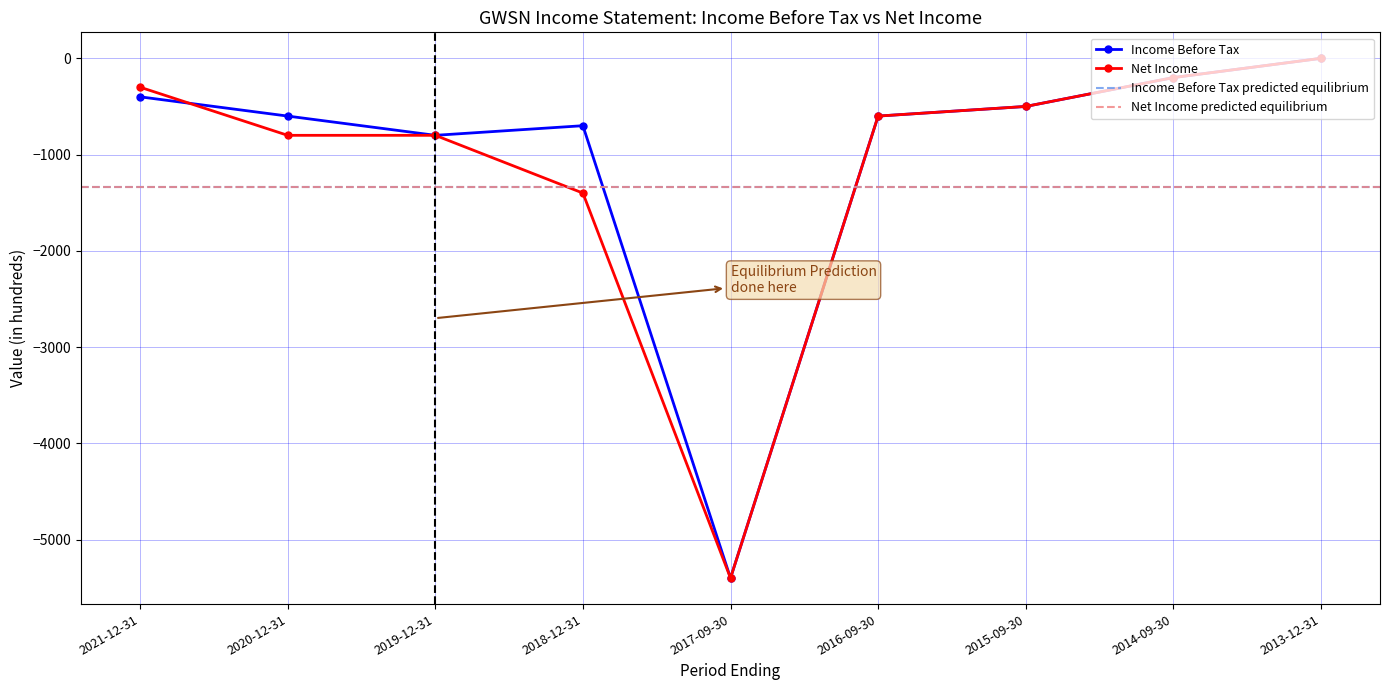

What value does the Income Before Tax series have at 2018-12-31, to the nearest 50?

-700